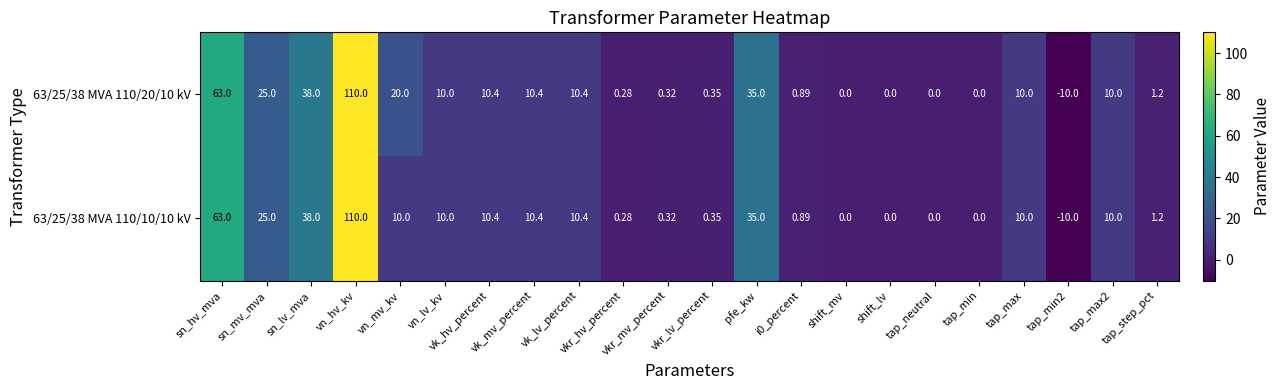

Which category has the highest value across all series?

vn_hv_kv